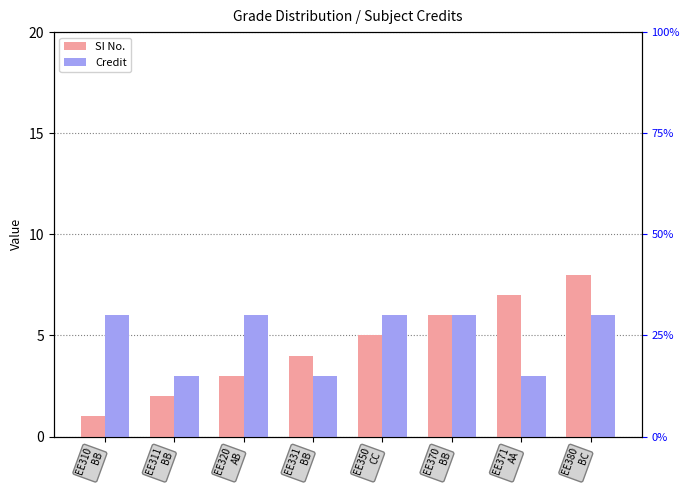

Reading left to right, list all the values displayed in this chart.

SI No.: EE310
BB=1	EE311
BB=2	EE320
AB=3	EE331
BB=4	EE350
CC=5	EE370
BB=6	EE371
AA=7	EE380
BC=8
Credit: EE310
BB=6	EE311
BB=3	EE320
AB=6	EE331
BB=3	EE350
CC=6	EE370
BB=6	EE371
AA=3	EE380
BC=6